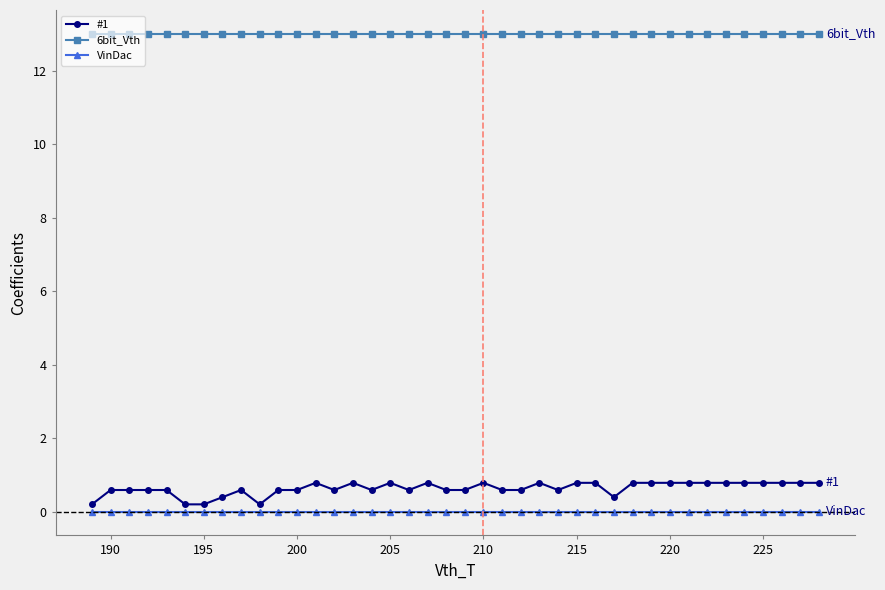

At how many categories does at least one series exceed 1?

40